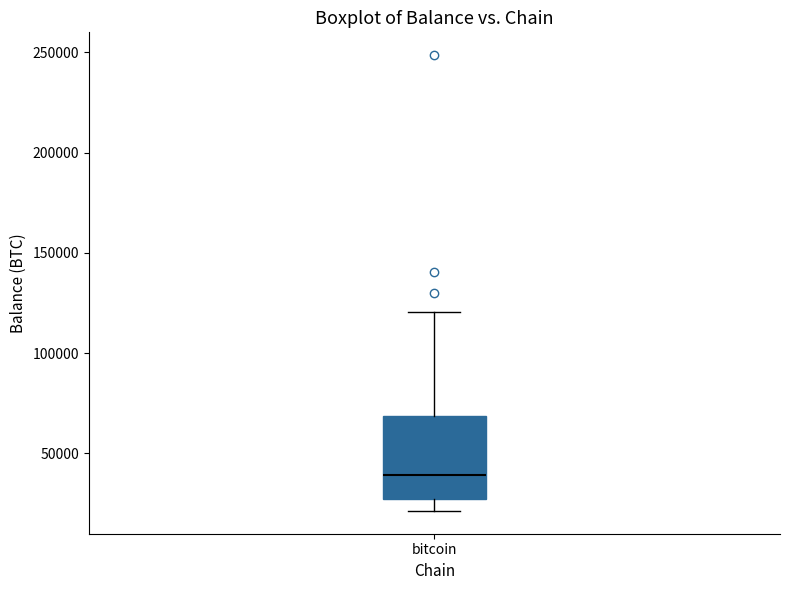

Where is the upper edge of the box for bitcoin on the y-axis? The values are not printed on the chart, so give them approximately, as read against the axis.

70000